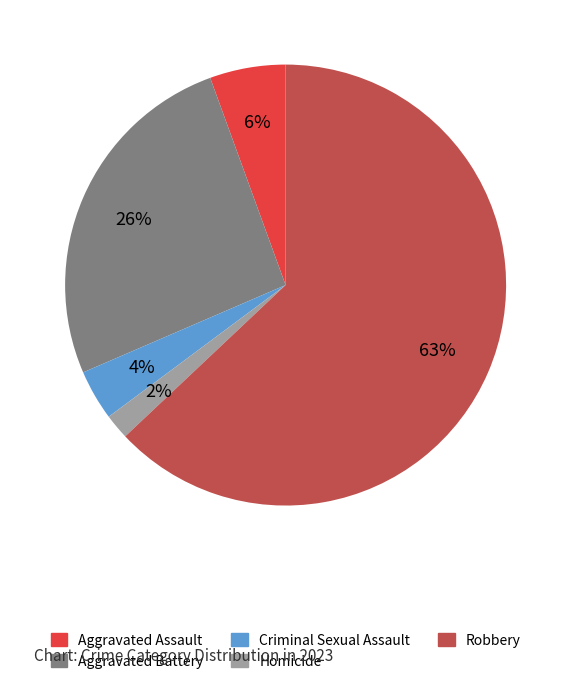

Rank the categories by value from lowest to highest.

Homicide, Criminal Sexual Assault, Aggravated Assault, Aggravated Battery, Robbery